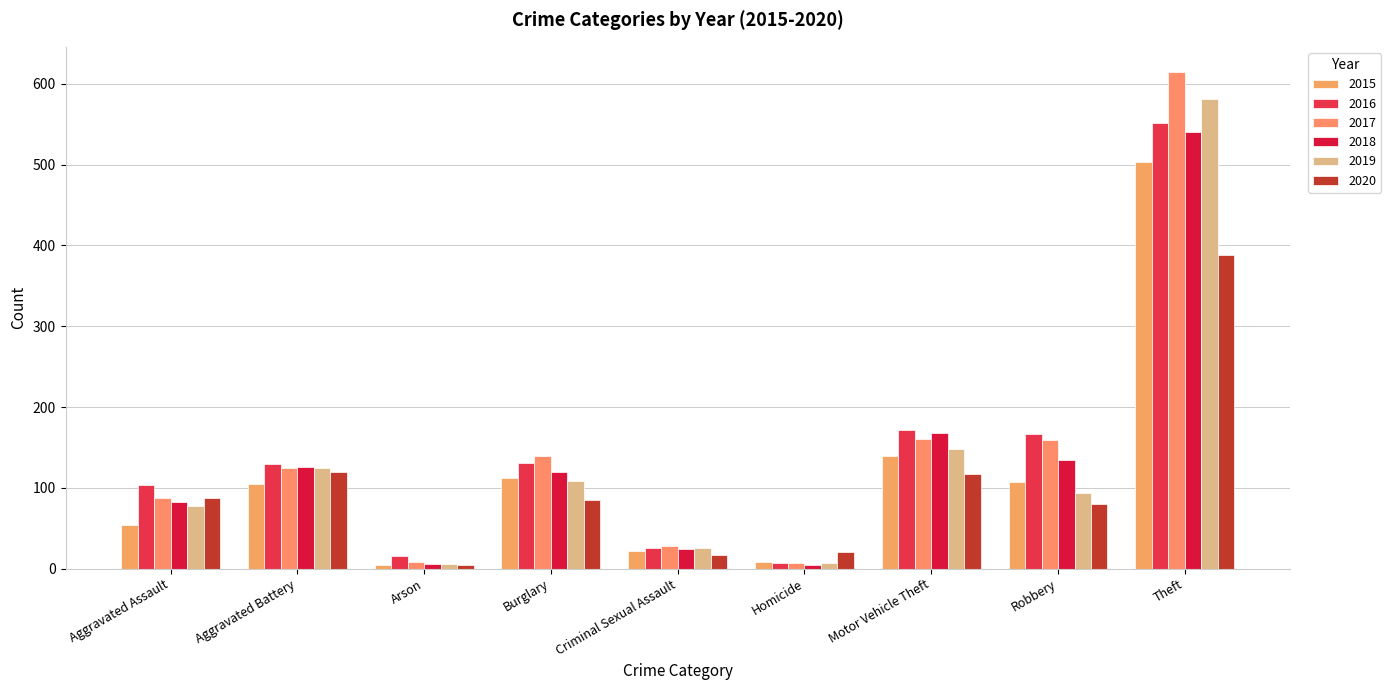

What is the highest value of the 2015 series?

503